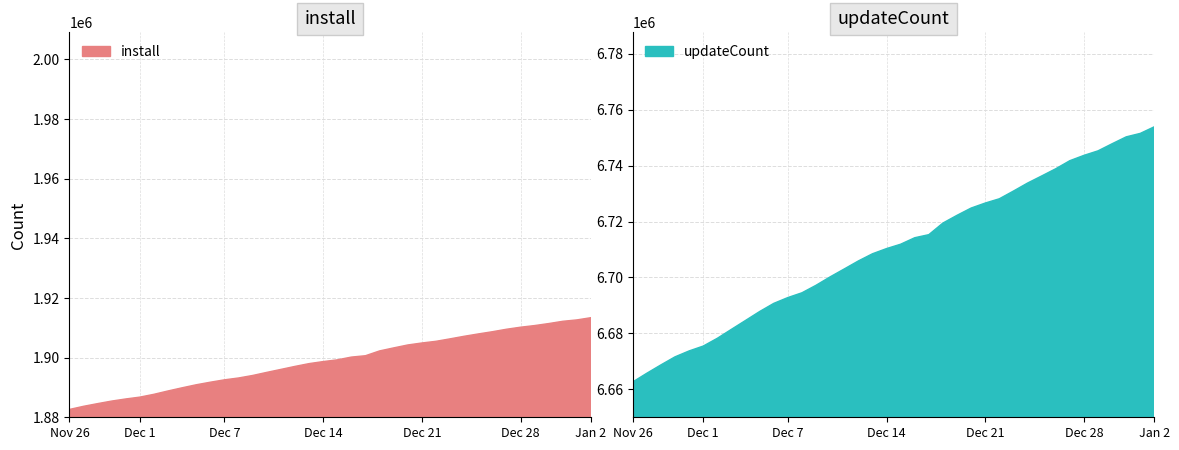

Reading left to right, what are all the values shown in this chart?

install: 2024-11-26=1882623	2024-11-27=1883676	2024-11-28=1884581	2024-11-29=1885439	2024-11-30=1886145	2024-12-01=1886764	2024-12-02=1887708	2024-12-03=1888833	2024-12-04=1889891	2024-12-05=1890904	2024-12-06=1891765	2024-12-07=1892558	2024-12-08=1893180	2024-12-09=1894019	2024-12-10=1895054	2024-12-11=1896052	2024-12-12=1897059	2024-12-13=1897994	2024-12-14=1898675	2024-12-15=1899253	2024-12-16=1900183	2024-12-17=1900638	2024-12-18=1902246	2024-12-19=1903262	2024-12-20=1904242	2024-12-21=1904907	2024-12-22=1905470	2024-12-23=1906294	2024-12-24=1907156	2024-12-25=1907941	2024-12-26=1908682	2024-12-27=1909512	2024-12-28=1910199	2024-12-29=1910751	2024-12-30=1911424	2024-12-31=1912181	2025-01-01=1912649	2025-01-02=1913396
updateCount: 2024-11-26=6662643	2024-11-27=6665761	2024-11-28=6668748	2024-11-29=6671620	2024-11-30=6673737	2024-12-01=6675470	2024-12-02=6678254	2024-12-03=6681461	2024-12-04=6684632	2024-12-05=6687822	2024-12-06=6690731	2024-12-07=6692810	2024-12-08=6694519	2024-12-09=6697205	2024-12-10=6700214	2024-12-11=6703040	2024-12-12=6705899	2024-12-13=6708466	2024-12-14=6710323	2024-12-15=6711887	2024-12-16=6714203	2024-12-17=6715305	2024-12-18=6719459	2024-12-19=6722224	2024-12-20=6724817	2024-12-21=6726607	2024-12-22=6728131	2024-12-23=6730891	2024-12-24=6733747	2024-12-25=6736283	2024-12-26=6738863	2024-12-27=6741750	2024-12-28=6743651	2024-12-29=6745271	2024-12-30=6747808	2024-12-31=6750272	2025-01-01=6751517	2025-01-02=6753896